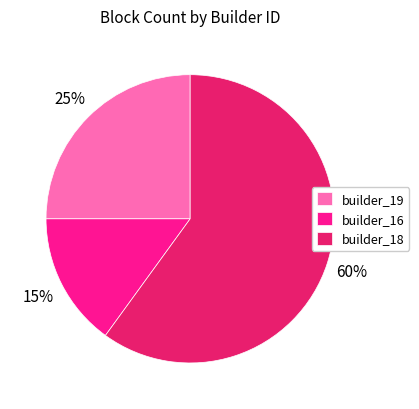

Between builder_18 and builder_16, which is larger?

builder_18